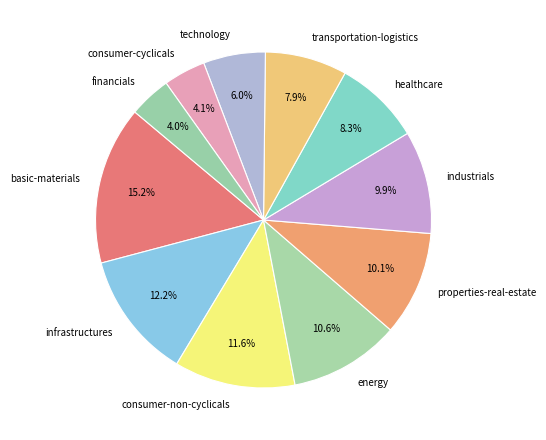

What is the largest slice in the pie chart?

basic-materials